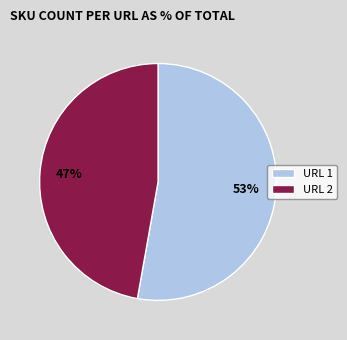

Approximately how many times larger is the value at URL 2 compared to URL 1?

0.9